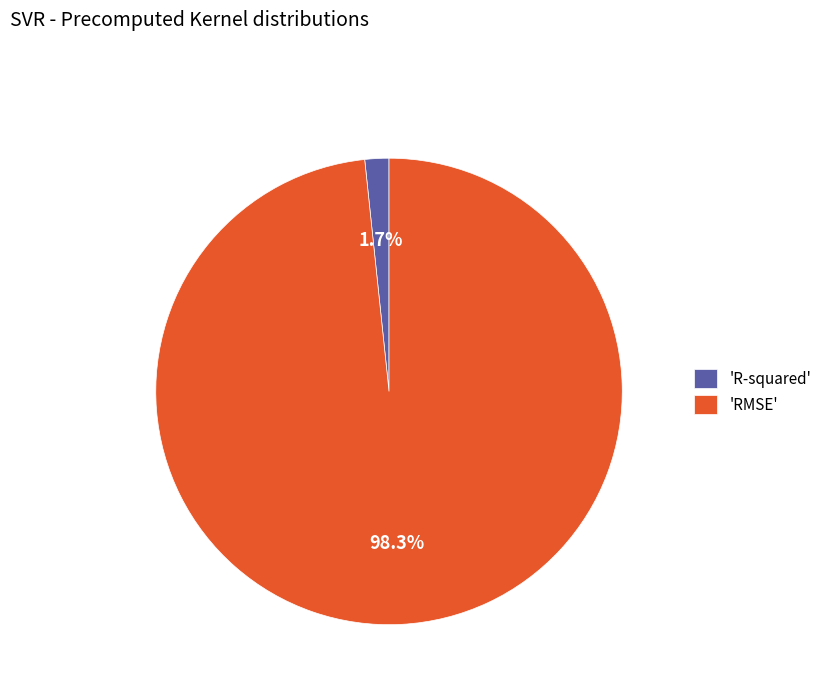

Which category accounts for the majority?

'RMSE'